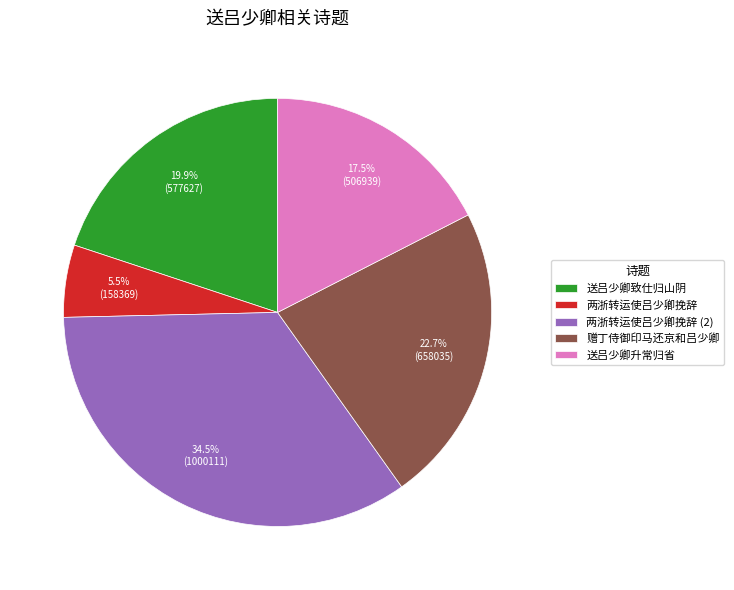

Which slice is the largest?

两浙转运使吕少卿挽辞 (2)